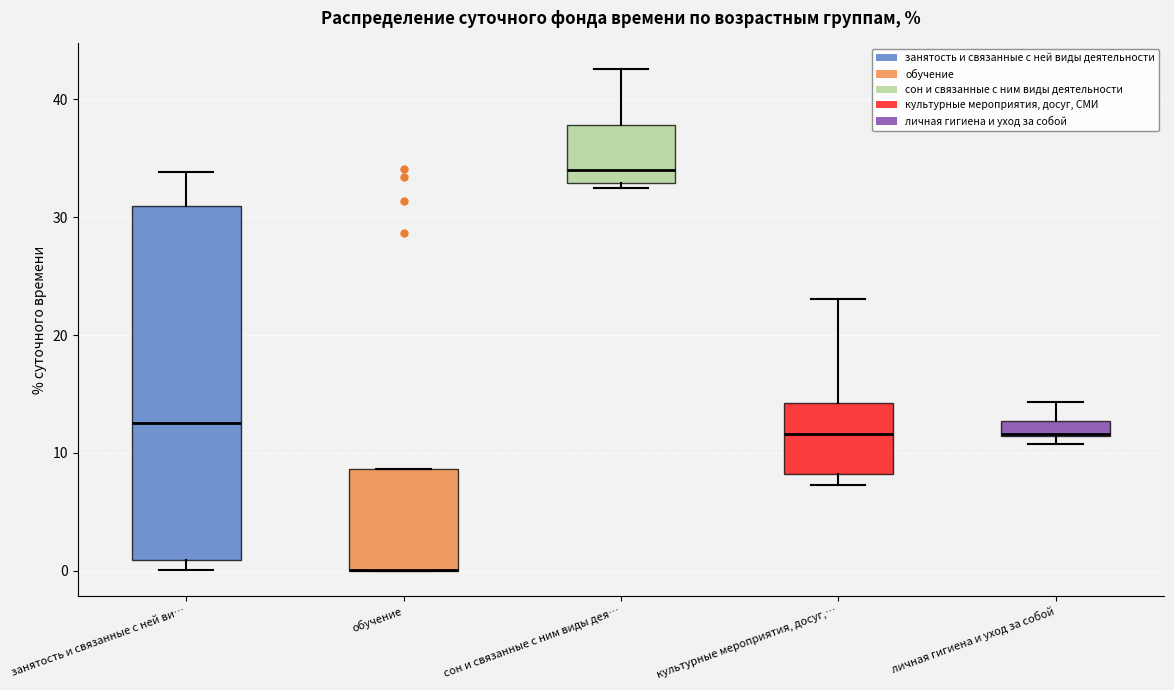

Comparing the boxes themselves (not the whiskers), which one is the tallest?

занятость и связанные с ней ви…